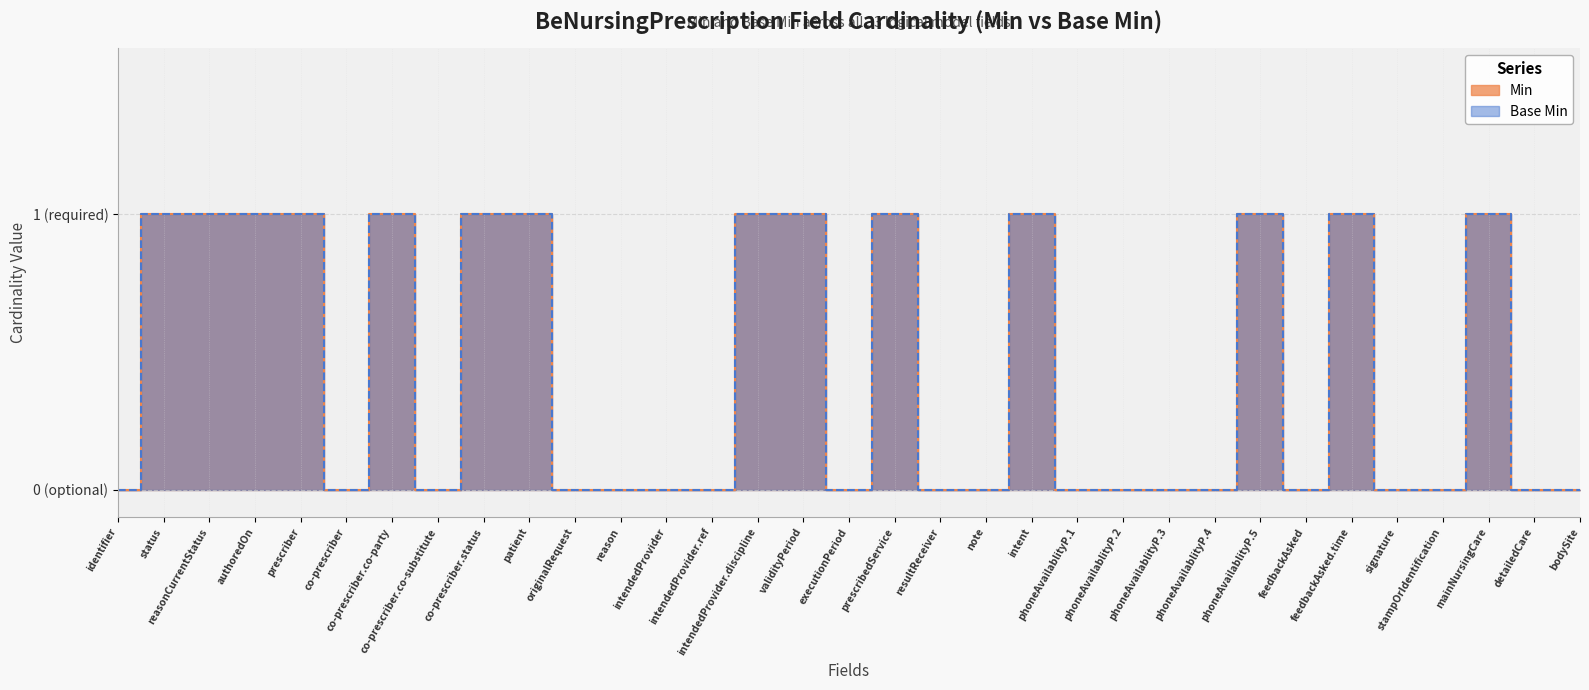

What is the difference between the second highest and minimum values in the min series?

1